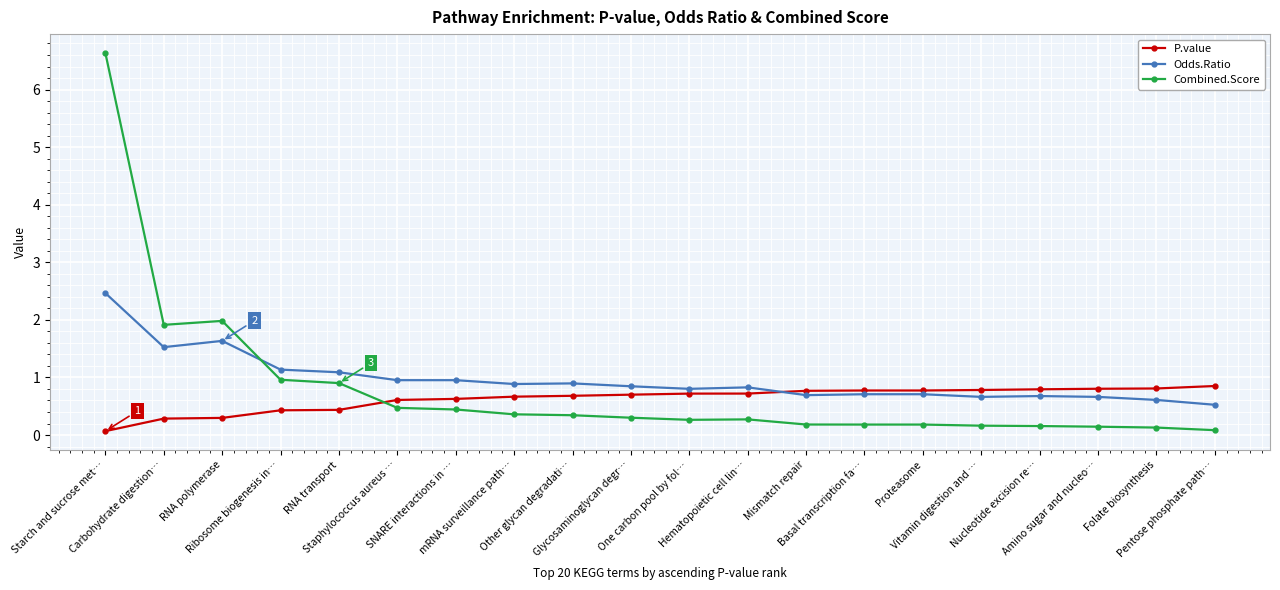

Which series has the largest total across all categories?

Odds.Ratio